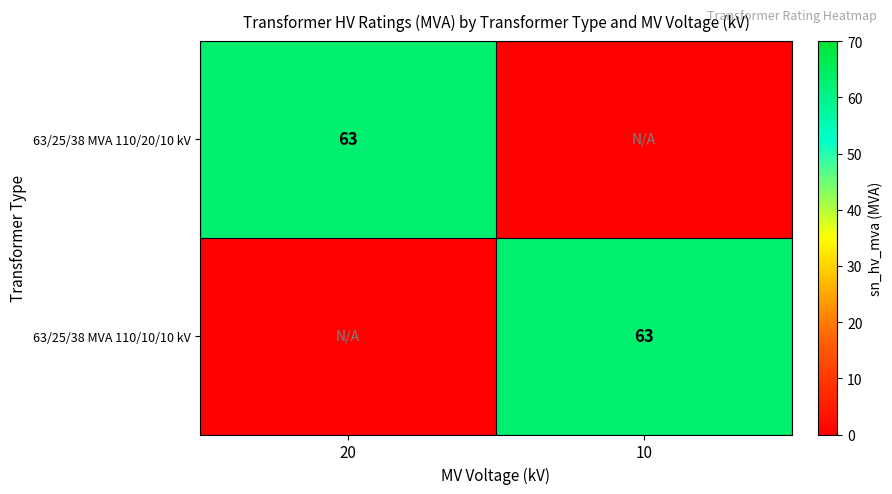

The value of 63/25/38 MVA 110/10/10 kV at 10 is 113. True or false?

False